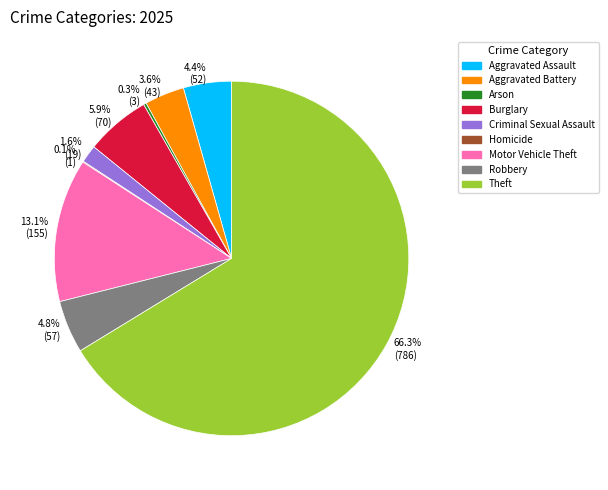

Approximately how many times larger is the value at Aggravated Battery compared to Theft?

0.1